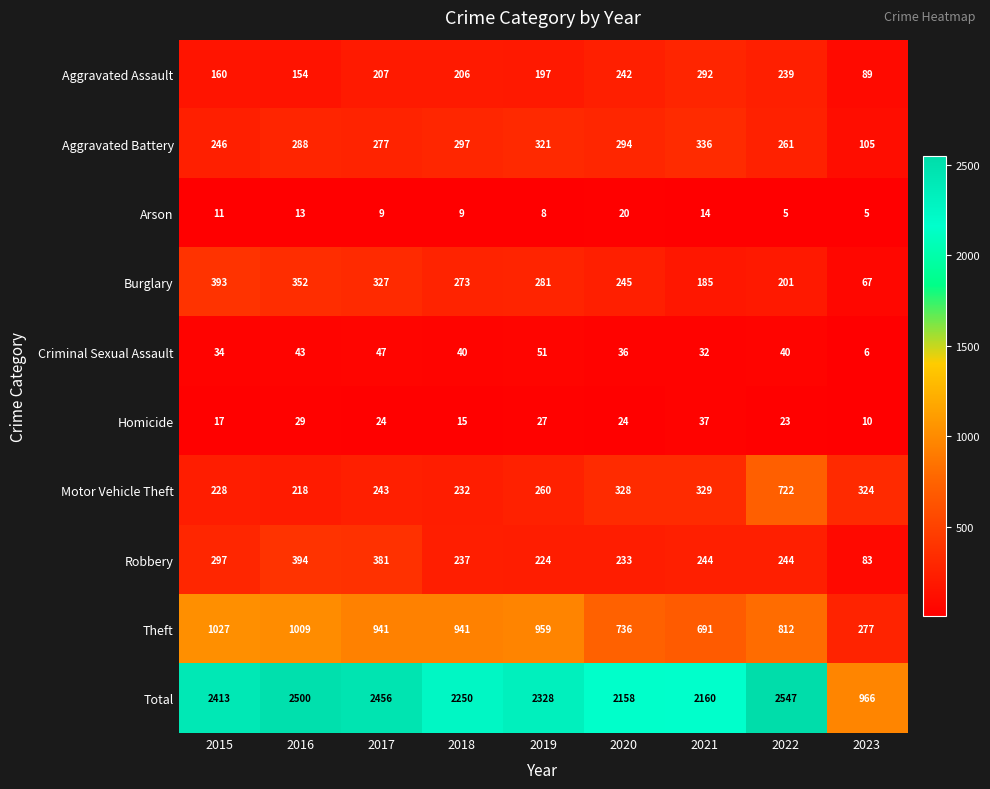

Is it true that Aggravated Assault equals 89 at 2023?

True